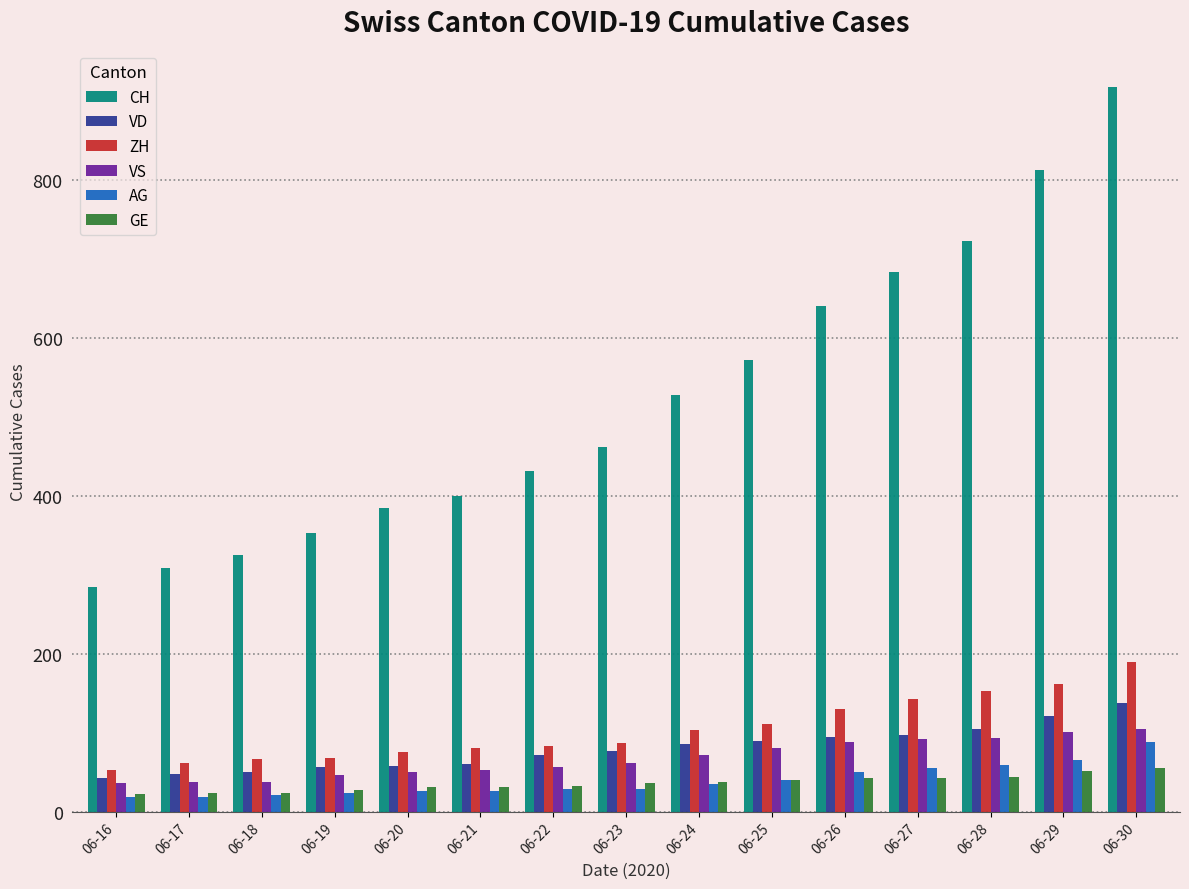

How many bars are there in total?

90